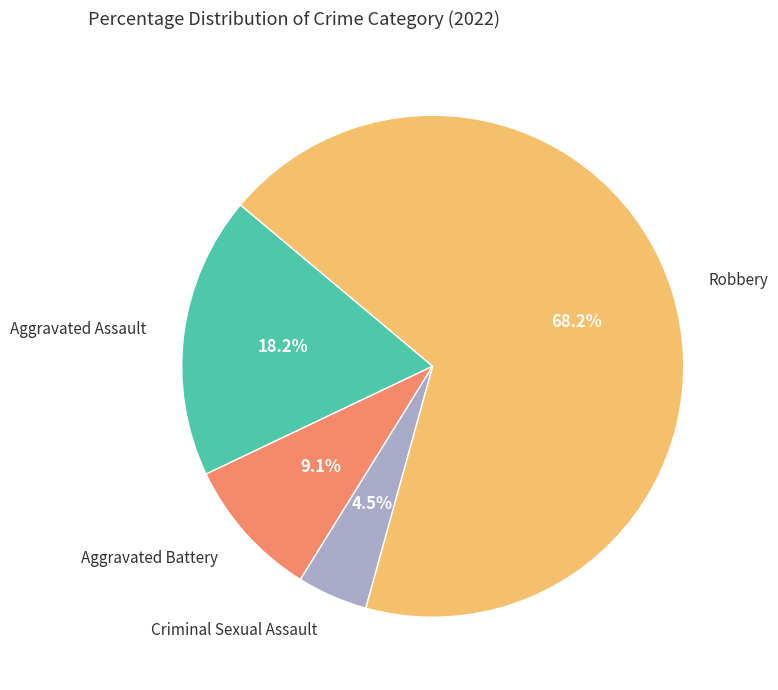

Is there a majority slice in this chart?

Yes